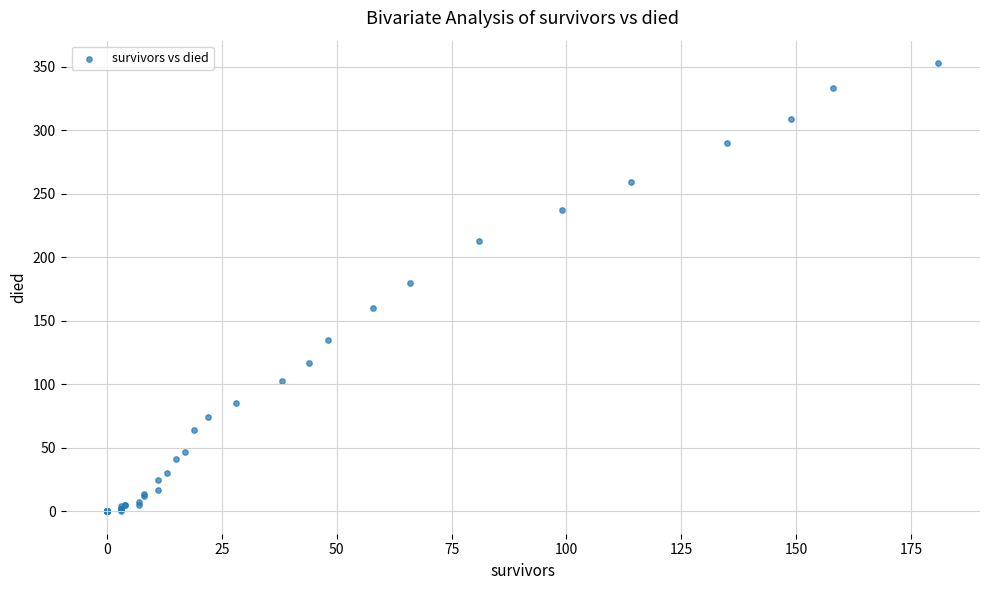

What Y value in the scatter plot is closest to 176?

180